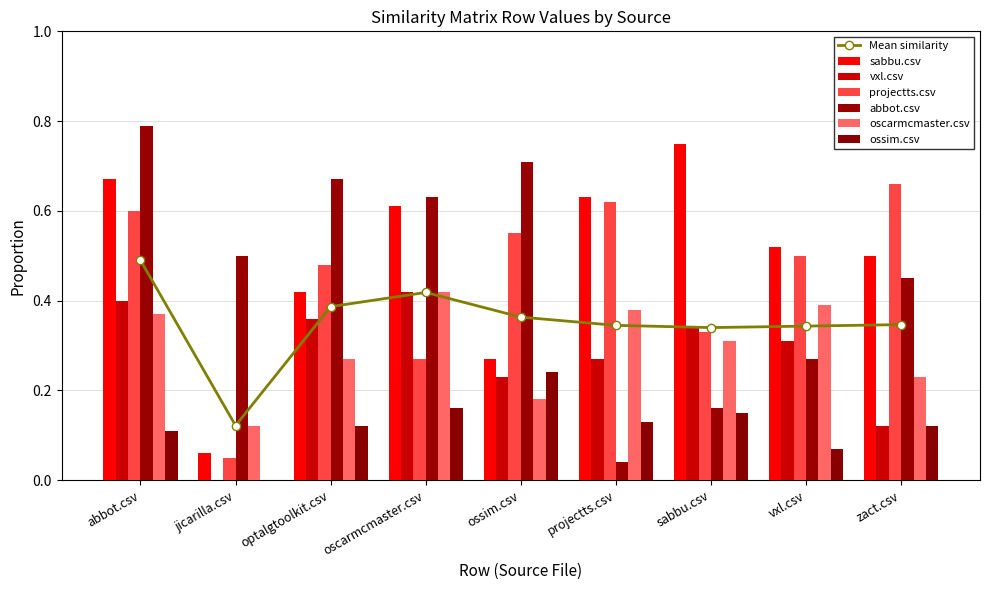

Where is oscarmcmaster.csv nearest to the value 0?

jicarilla.csv